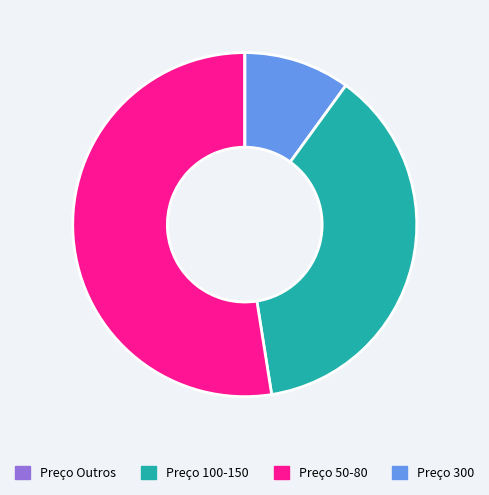

Does any single category account for the majority?

Yes